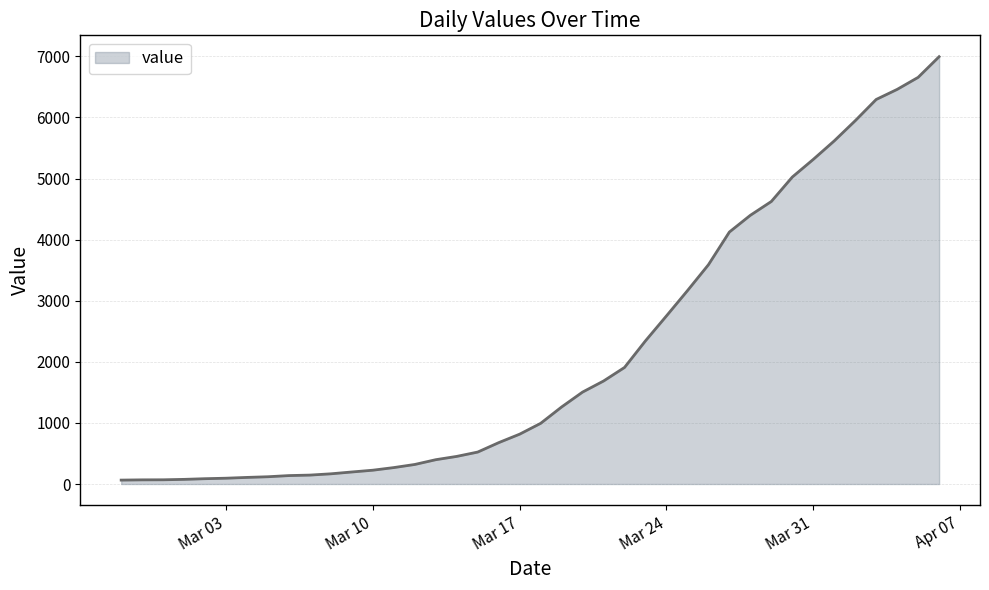

What is the maximum value shown in the chart?

6995